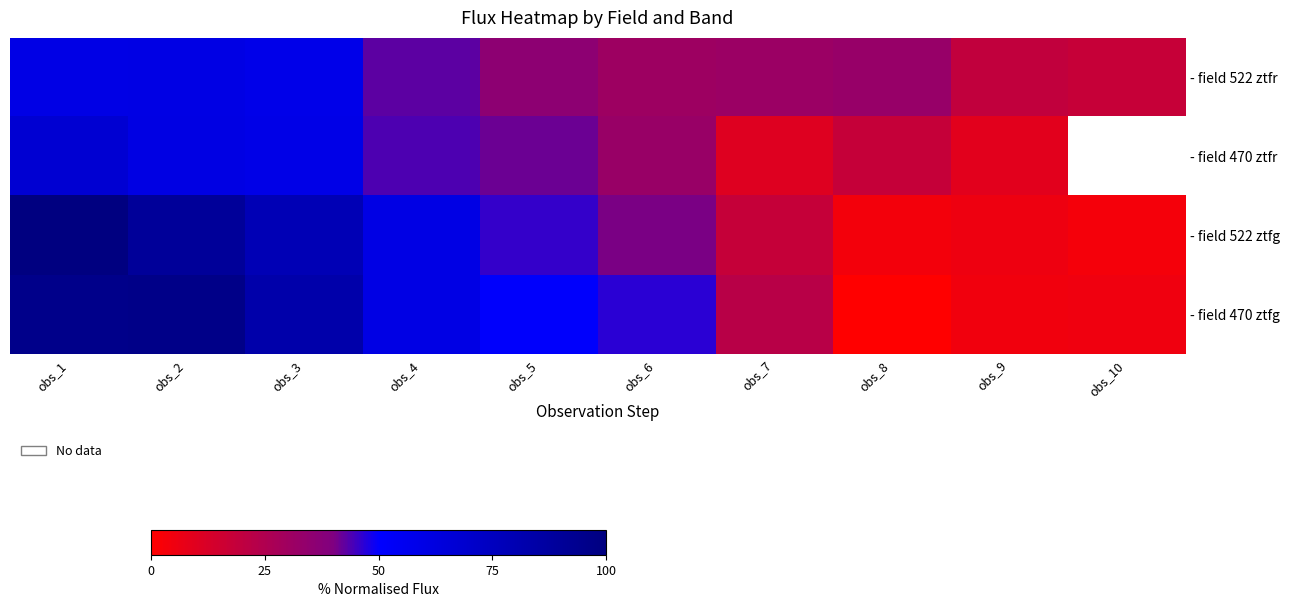

The value of - field 470 ztfr at obs_2 is 60.6. True or false?

True